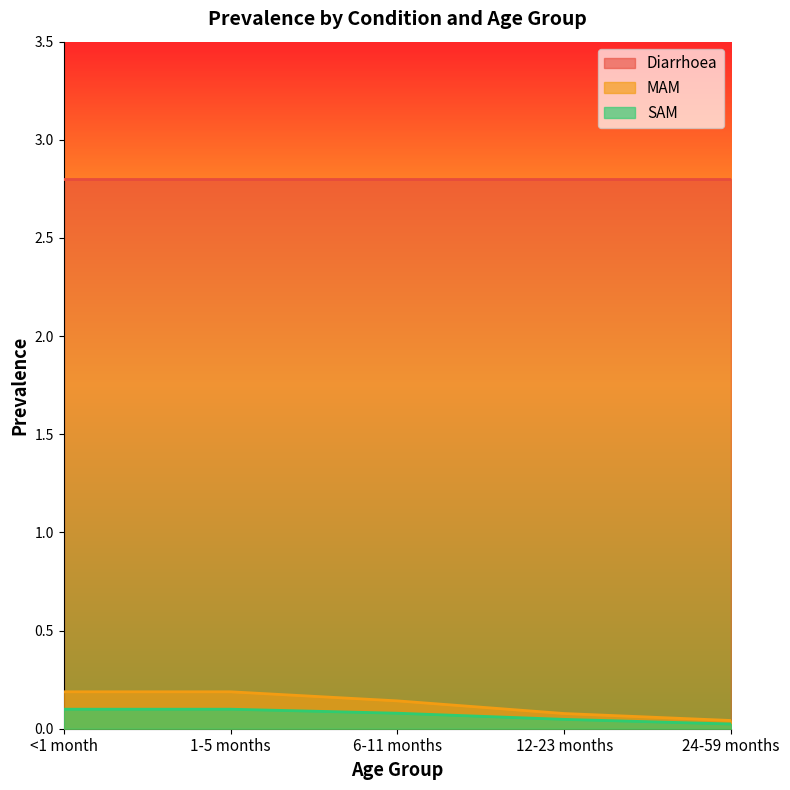

What is the difference between the maximum and minimum values in the SAM series?

0.1